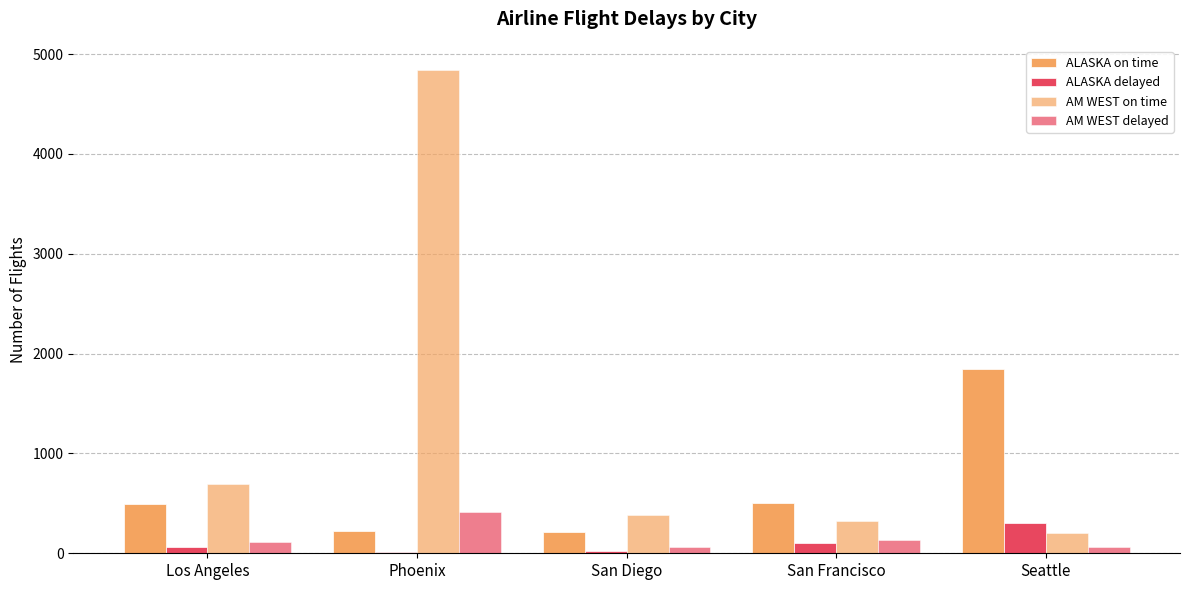

Count the number of data series in this chart.

4